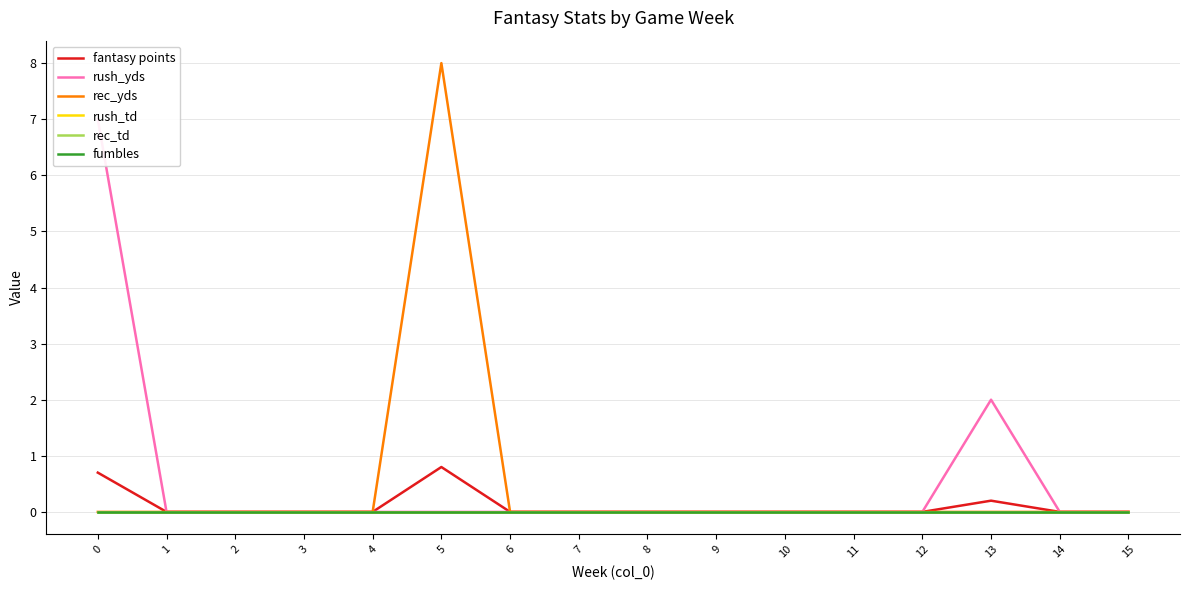

Which category has the highest value across all series?

5